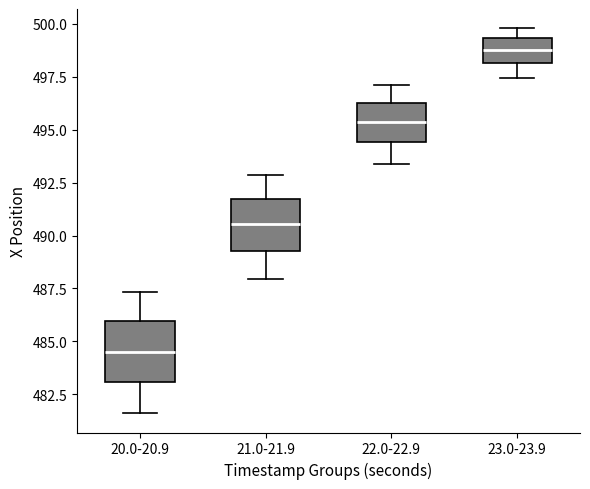

Where does the median line of the box for 23.0-23.9 sit on the y-axis? The values are not printed on the chart, so give them approximately, as read against the axis.

499.0